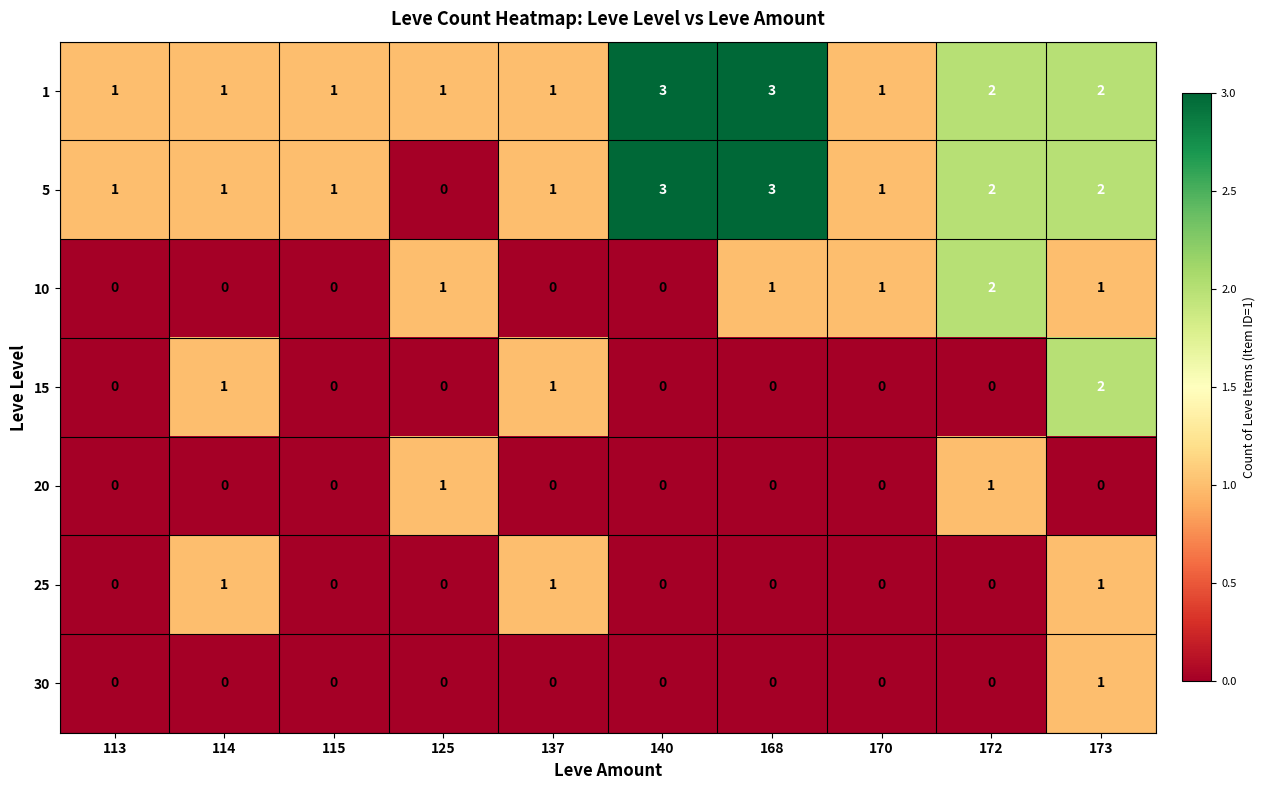

Is it true that 5 equals 0 at 125?

True